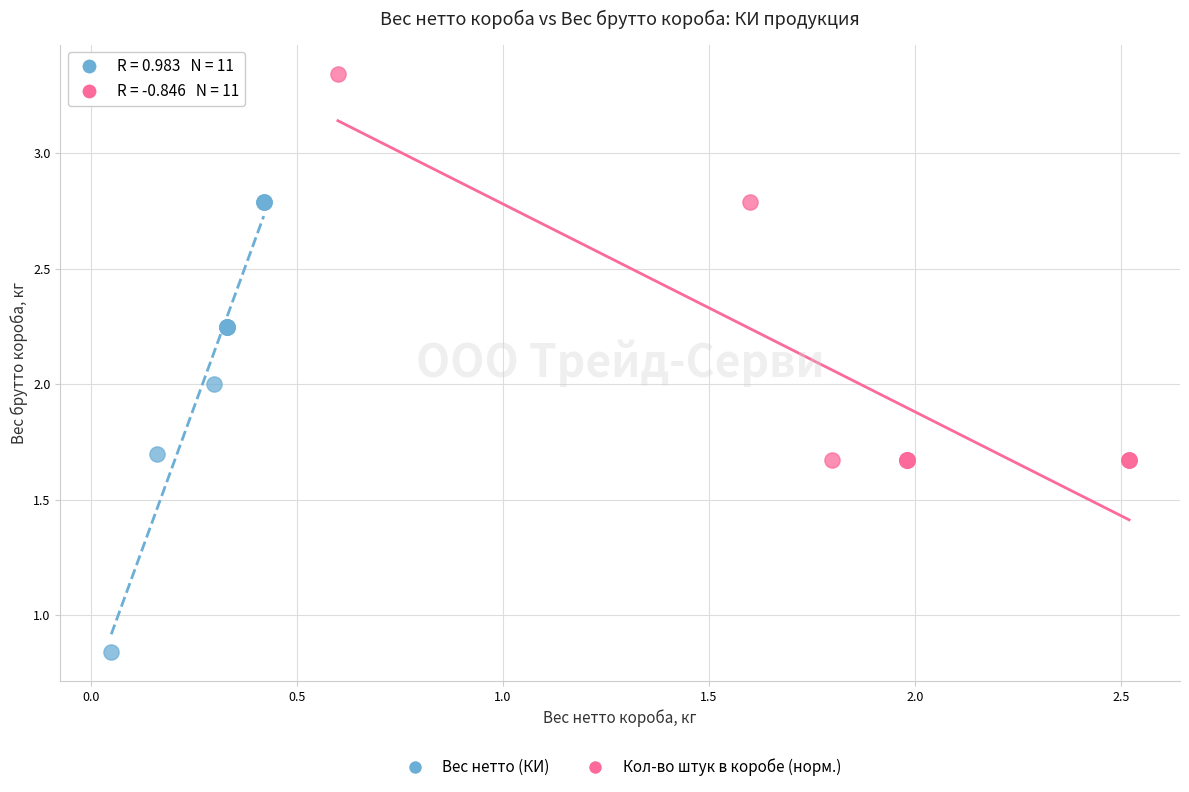

Which series contains the highest Y value?

Кол-во штук в коробе (норм.)